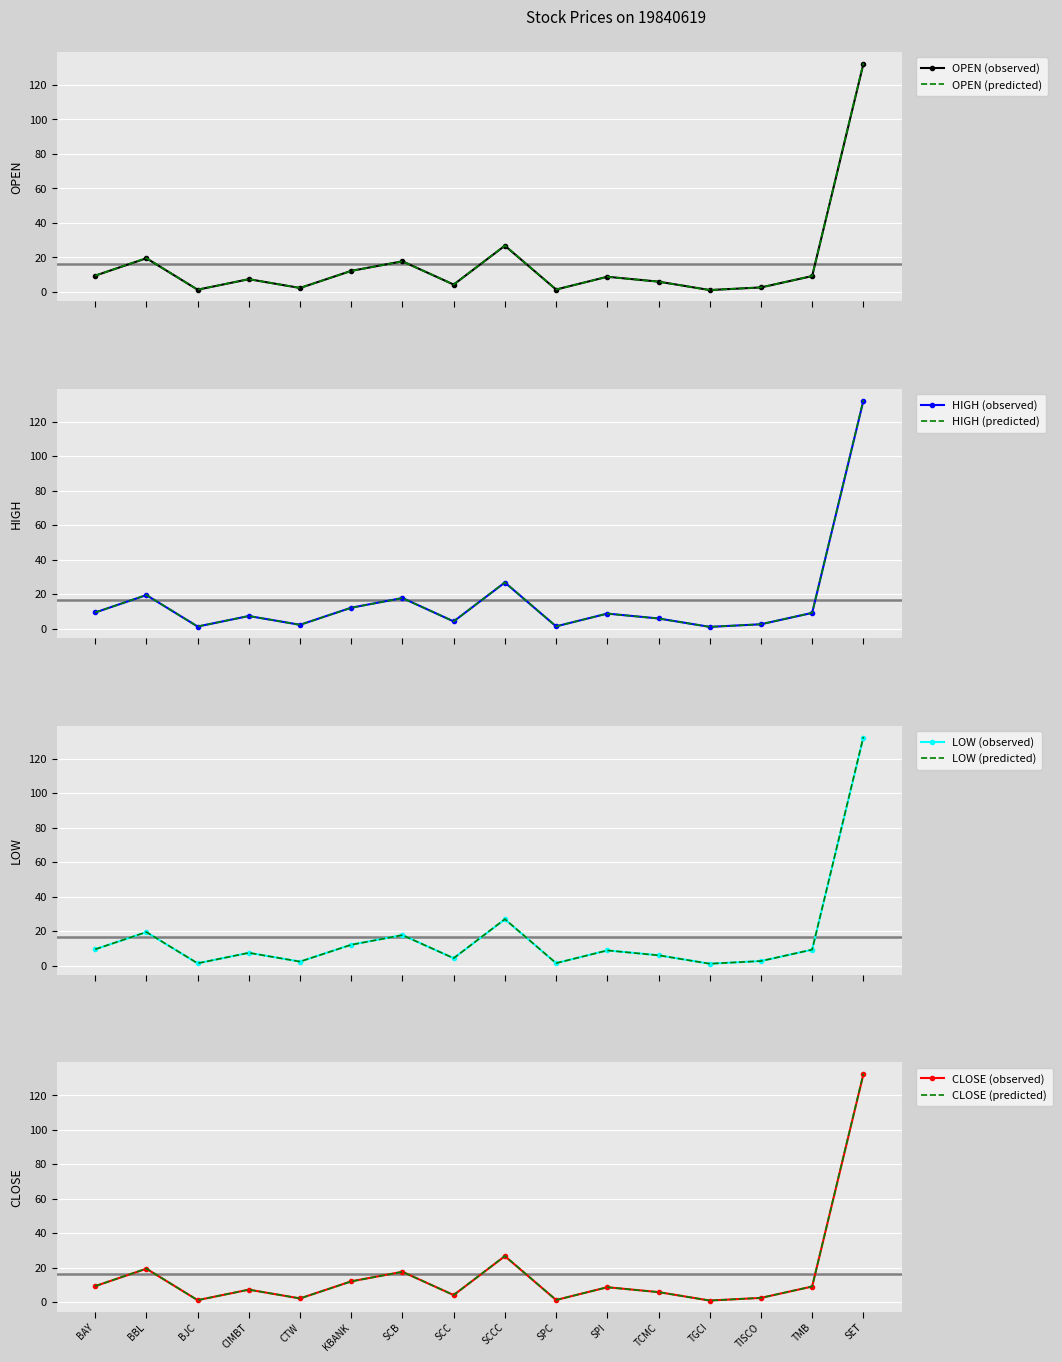

Is the value of CLOSE (observed) at TMB greater than the value of CLOSE (predicted) at CTW?

Yes